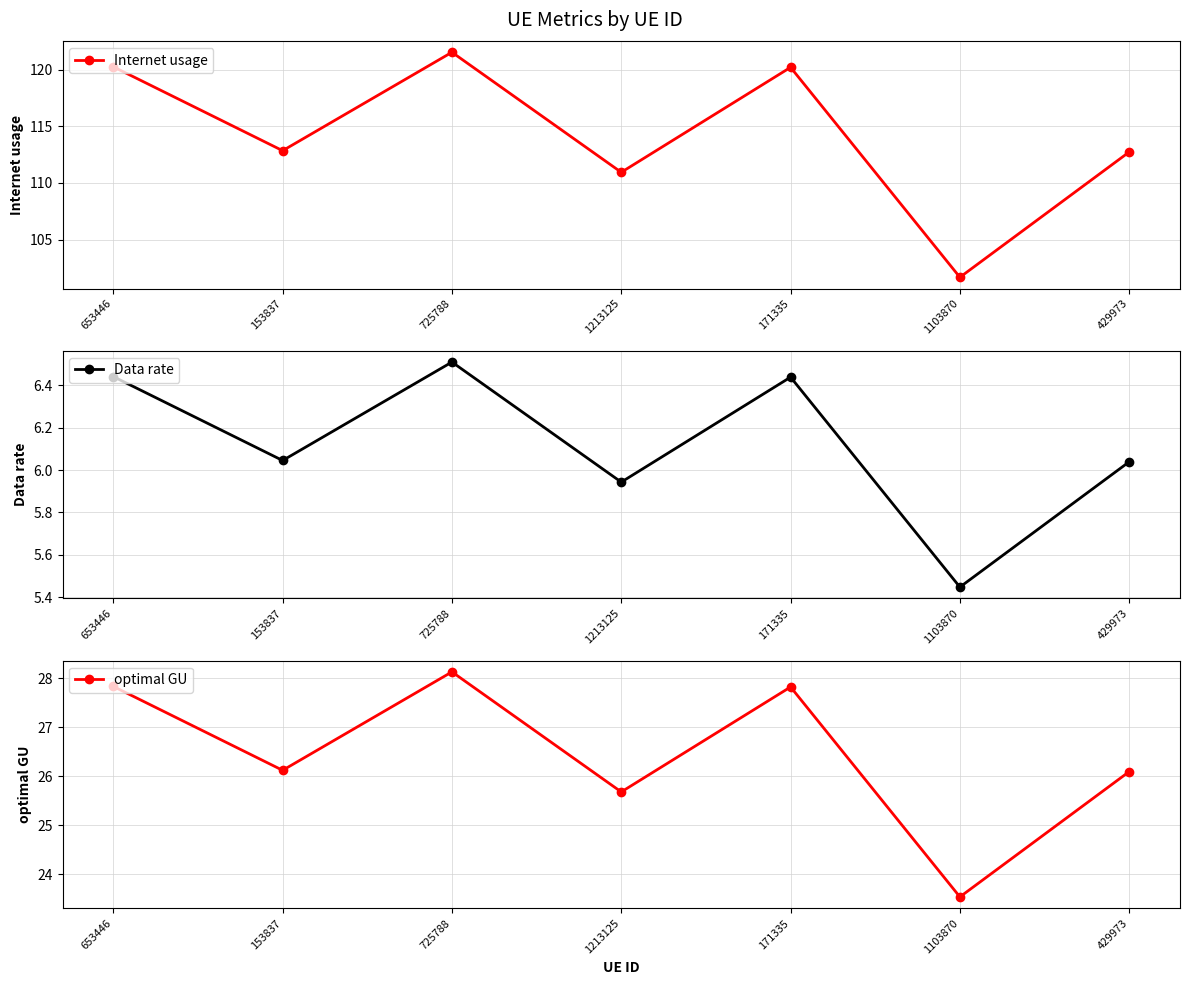

True or false: optimal GU and Data rate intersect in this chart.

False